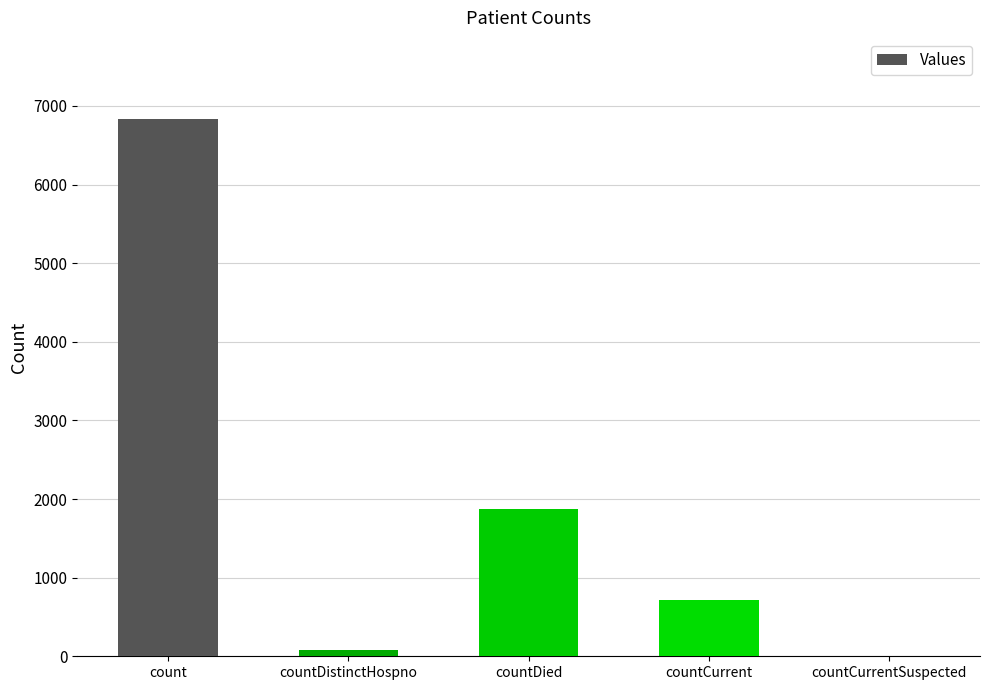

How many values are above zero?

4